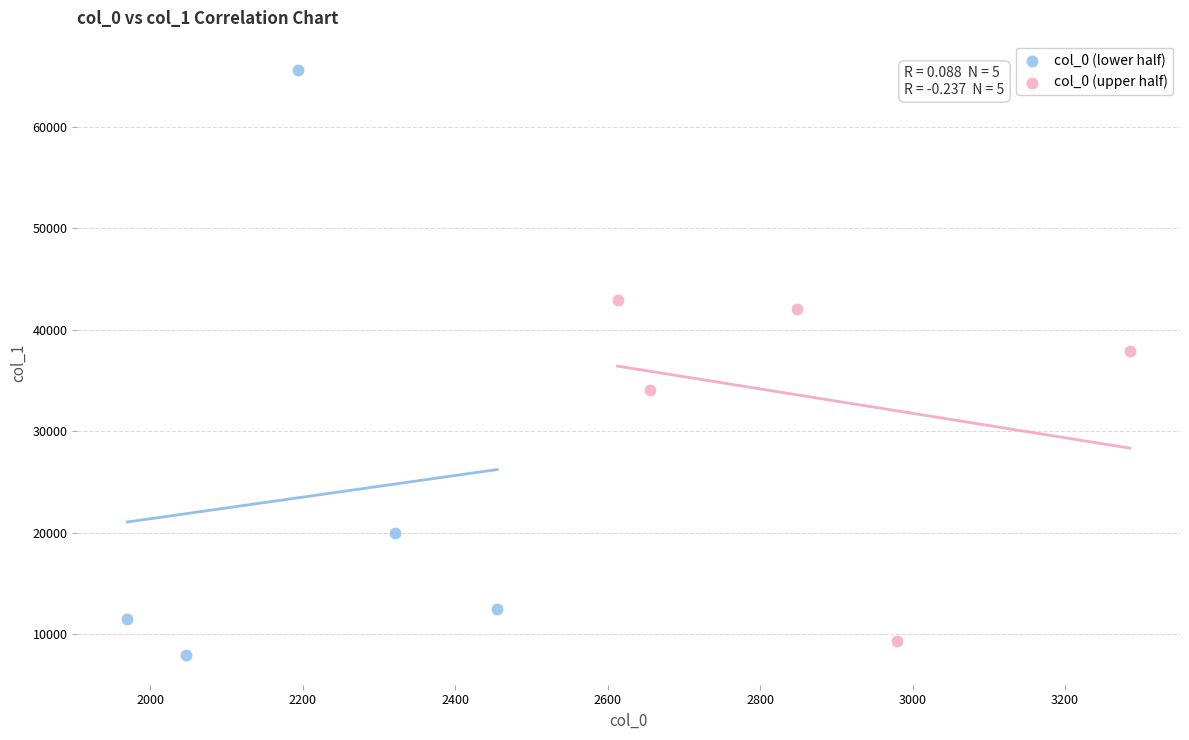

Which series contains the highest Y value?

col_0 (lower half)